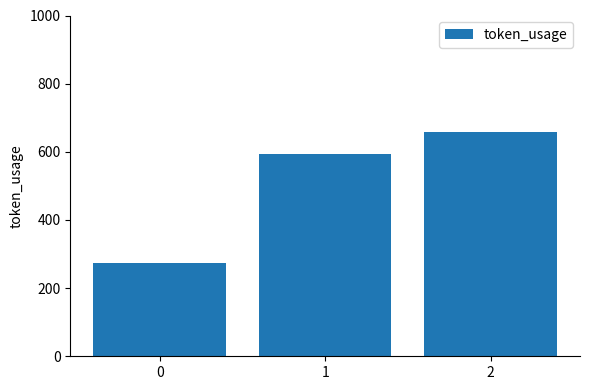

What is the value of the 1st bar from the left?

273